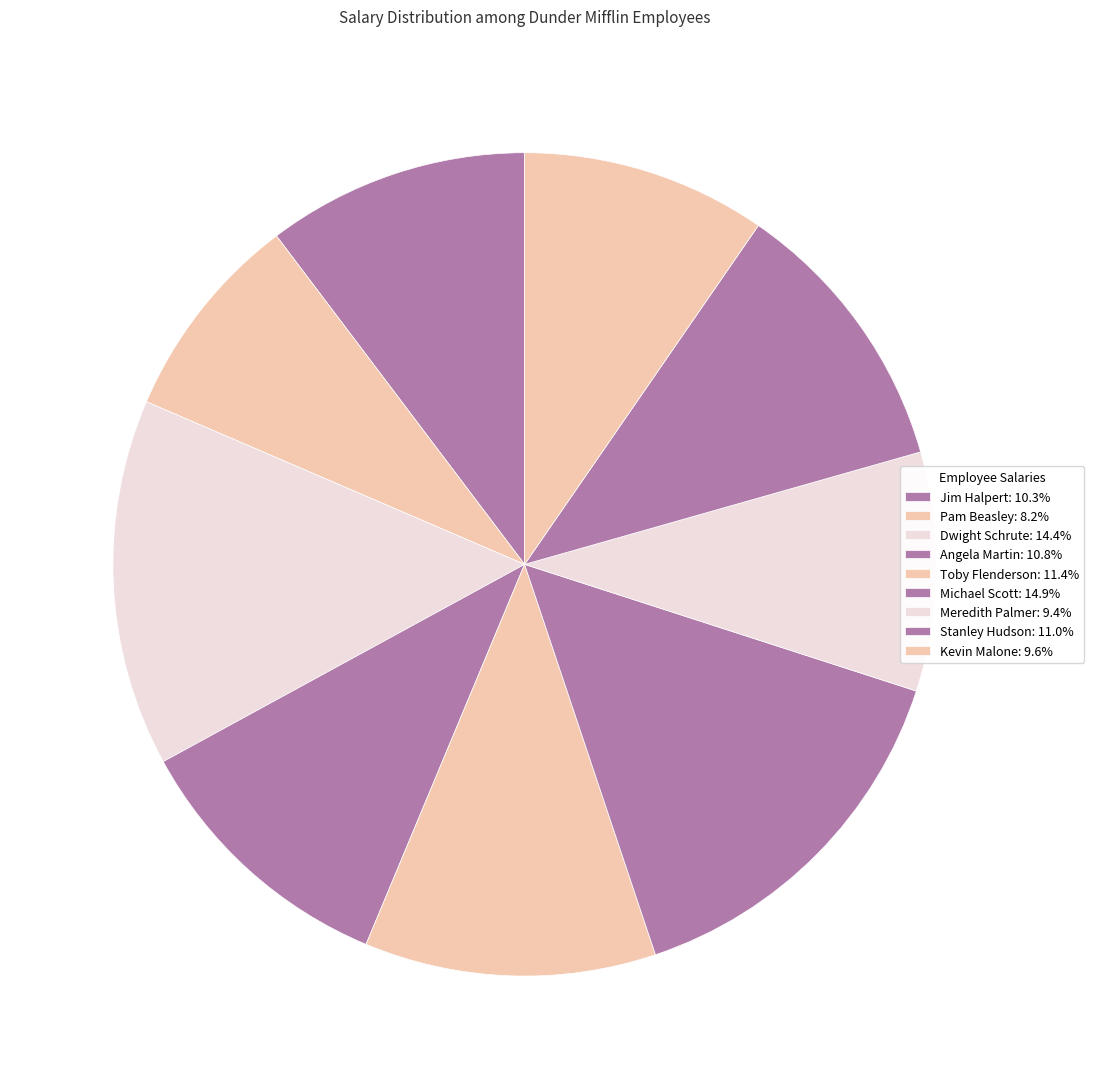

What is the change in value from Stanley Hudson to Kevin Malone?

-6000